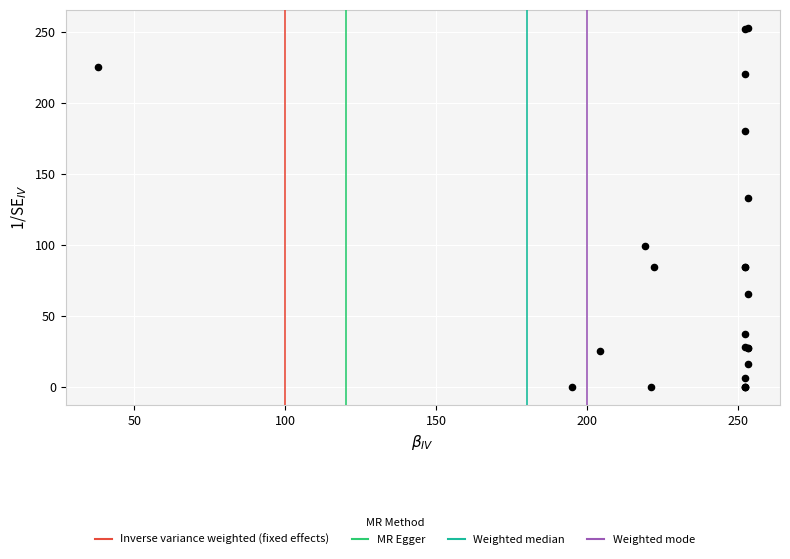

What Y value in the scatter plot is closest to 126?

133